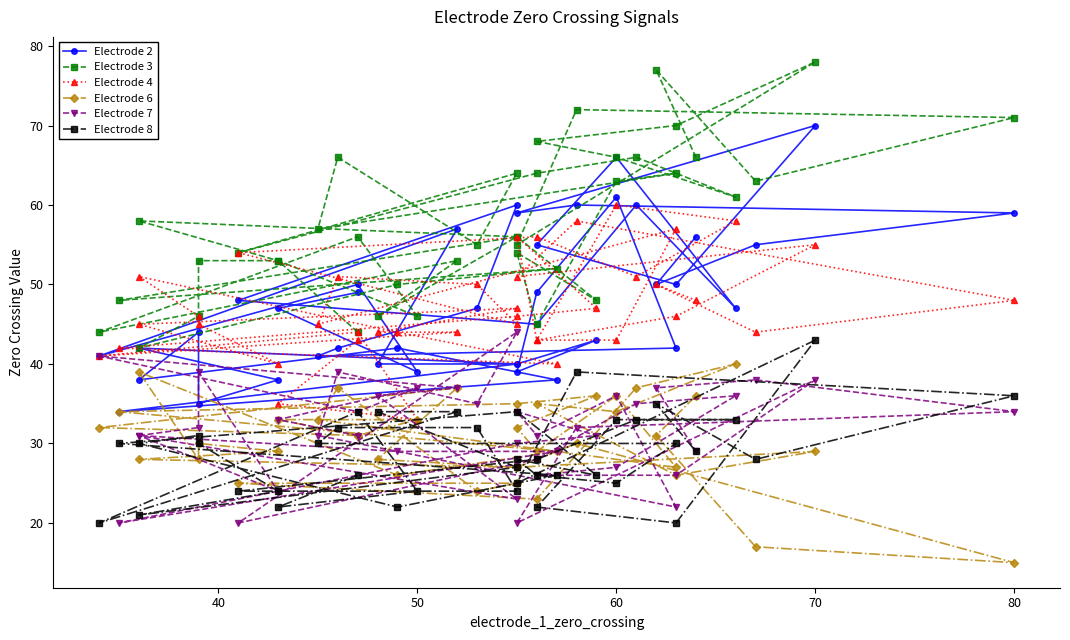

How many data points in Electrode 4 are less than 46?

19